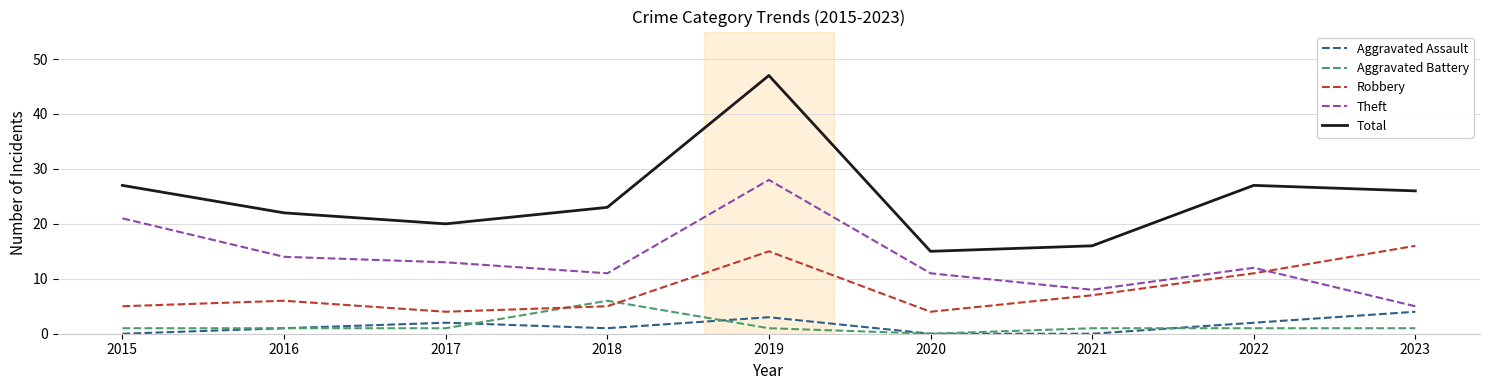

What is the maximum value shown in the chart?

47